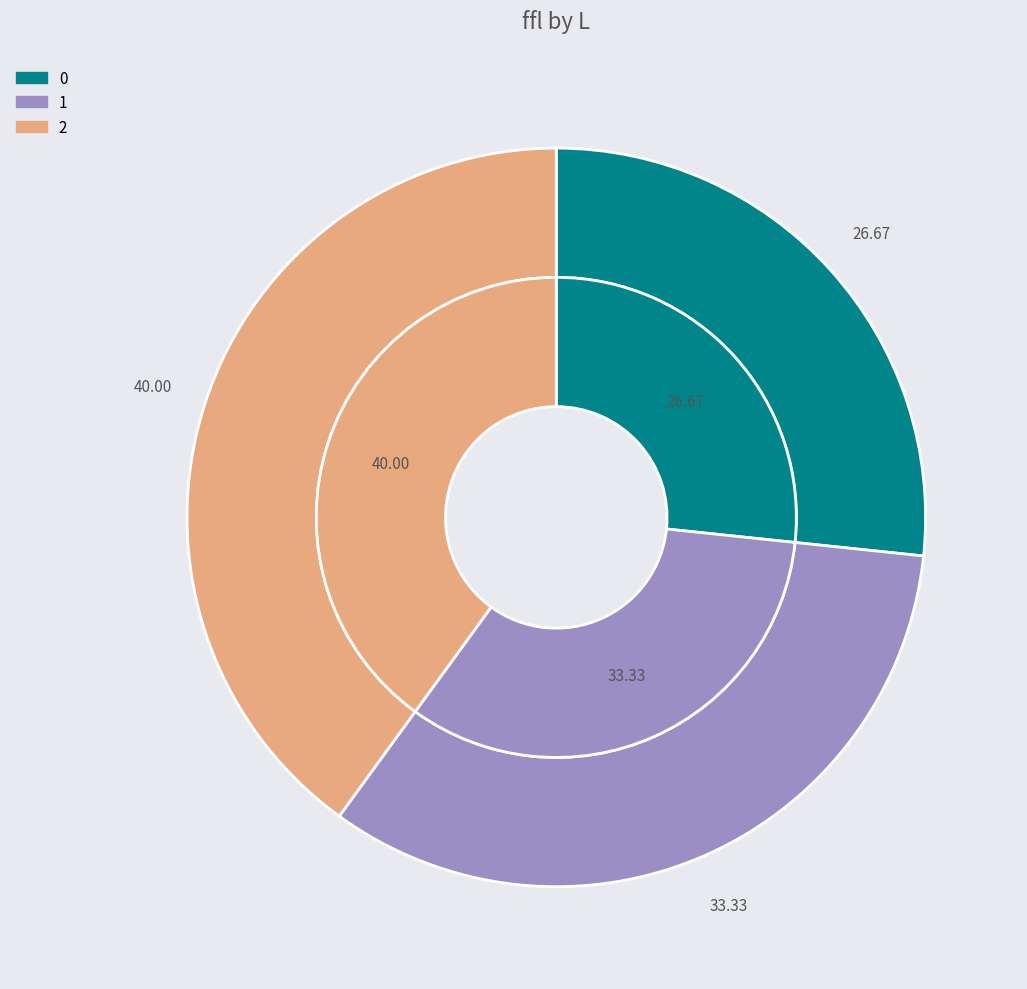

To the nearest percent, what is the average slice percentage?

33%